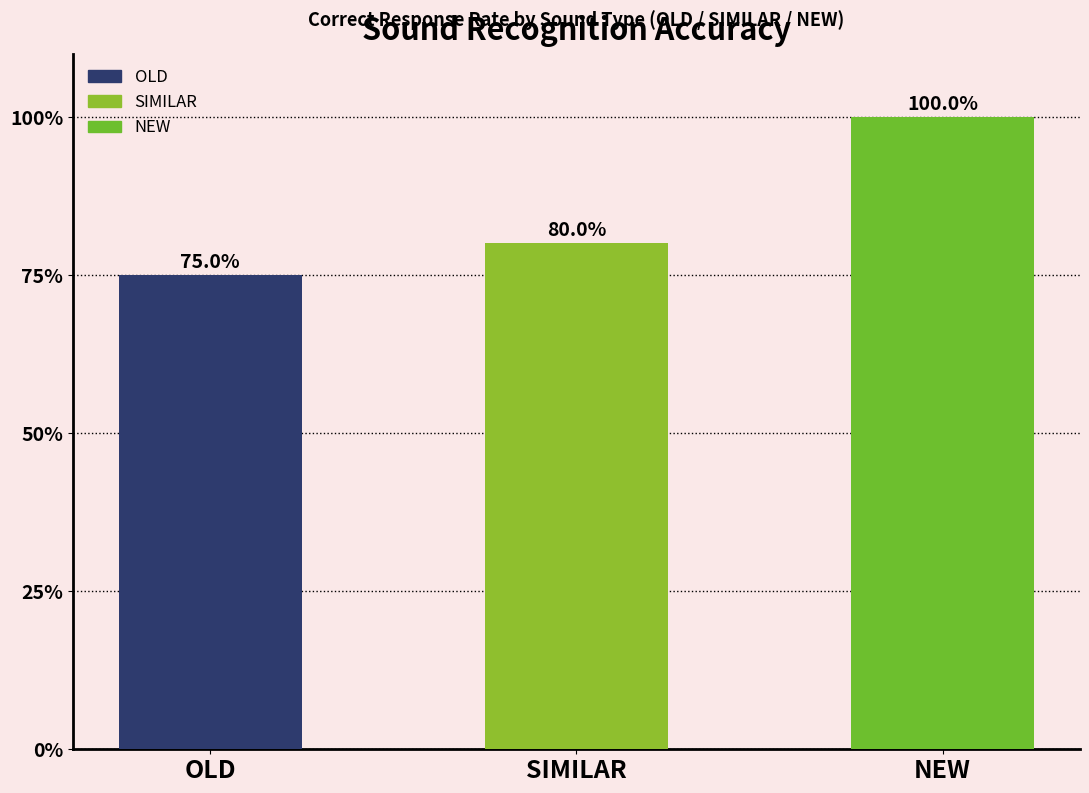

Which has a higher value, NEW or OLD?

NEW